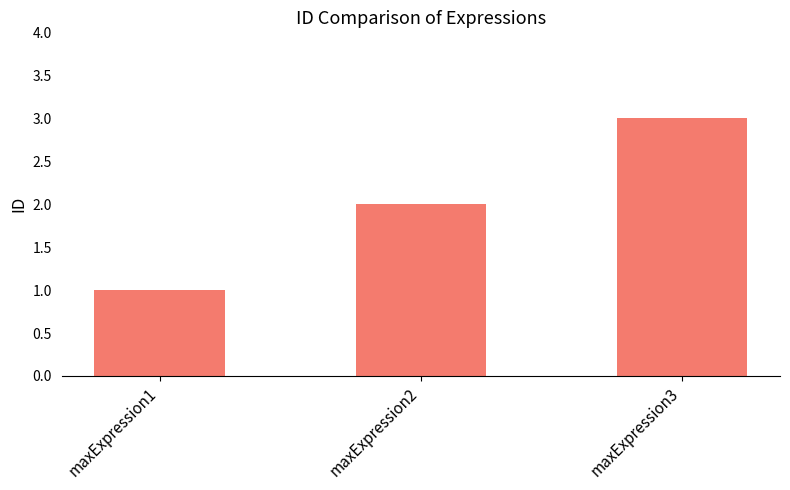

Which label corresponds to the largest value in the chart?

maxExpression3